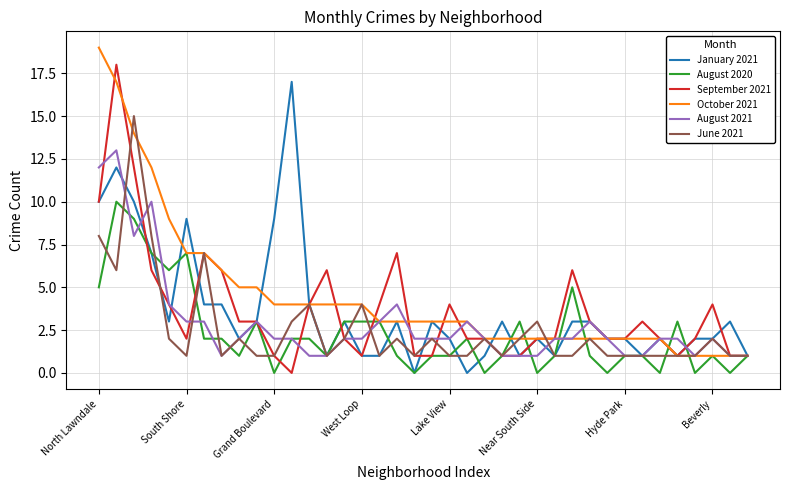

Reading left to right, transcribe all the data shown in this chart.

January 2021: 10	12	10	7	3	9	4	4	2	3	9	17	4	1	3	1	1	3	0	3	2	0	1	3	1	2	1	3	3	2	2	1	2	1	2	2	3	1
August 2020: 5	10	9	7	6	7	2	2	1	3	0	2	2	1	3	3	3	1	0	1	1	2	0	1	3	0	1	5	1	0	1	1	0	3	0	1	0	1
September 2021: 10	18	12	6	4	2	7	6	3	3	1	0	4	6	2	1	4	7	1	1	4	2	2	1	1	2	2	6	3	2	2	3	2	1	2	4	1	1
October 2021: 19	17	14	12	9	7	7	6	5	5	4	4	4	4	4	4	3	3	3	3	3	3	2	2	2	2	2	2	2	2	2	2	2	1	1	1	1	1
August 2021: 12	13	8	10	4	3	3	1	2	3	2	2	1	1	2	2	3	4	2	2	2	3	2	1	1	1	2	2	3	2	1	1	2	2	1	2	1	1
June 2021: 8	6	15	8	2	1	7	1	2	1	1	3	4	1	2	4	1	2	1	2	1	1	2	1	2	3	1	1	2	1	1	1	1	1	1	2	1	1